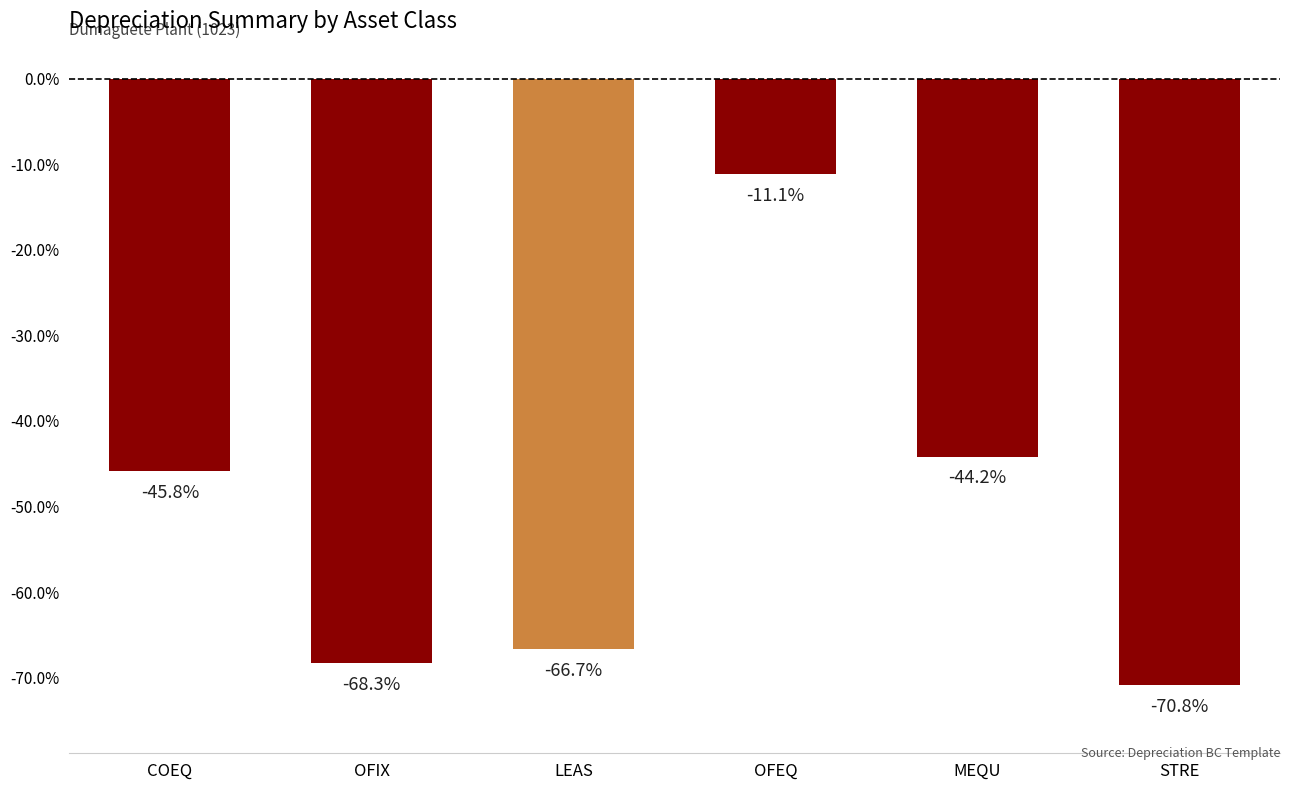

What is the label of the 2nd bar from the left?

OFIX